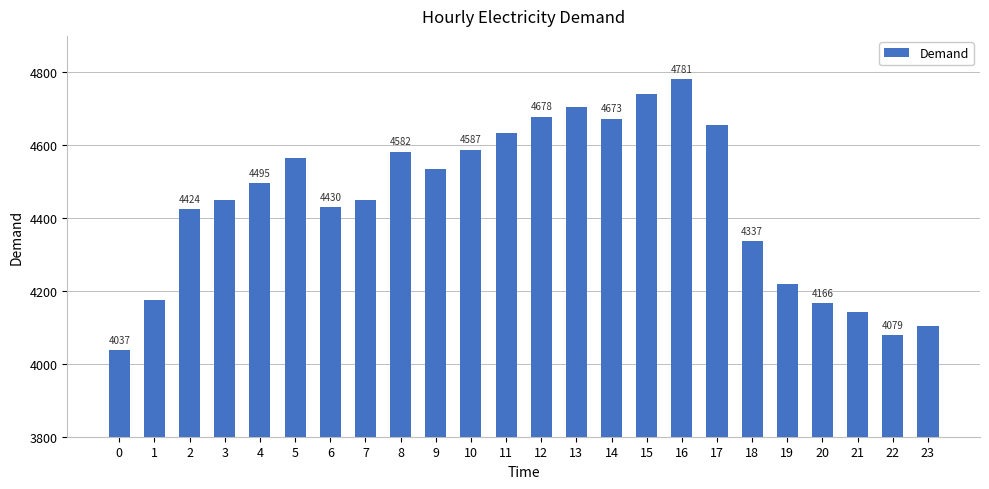

Is it true that the value at 22 is 1072?

False